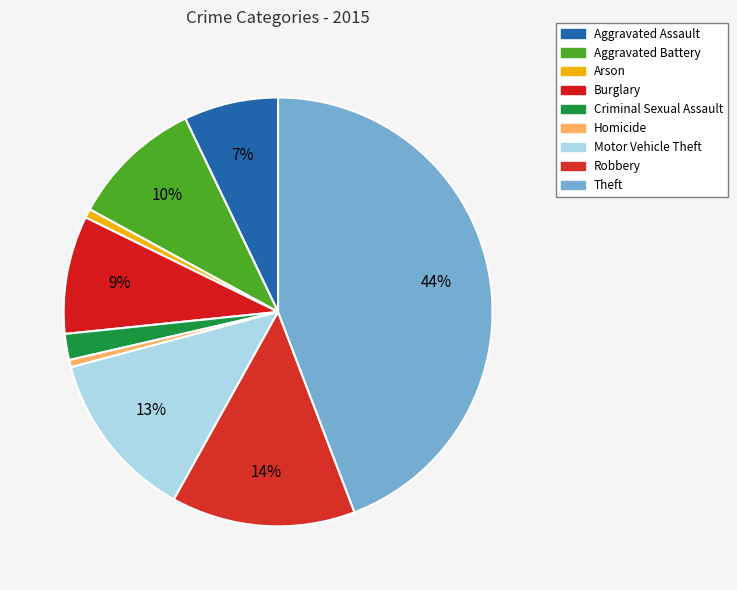

Combined, do Robbery and Aggravated Assault account for over 50%?

No